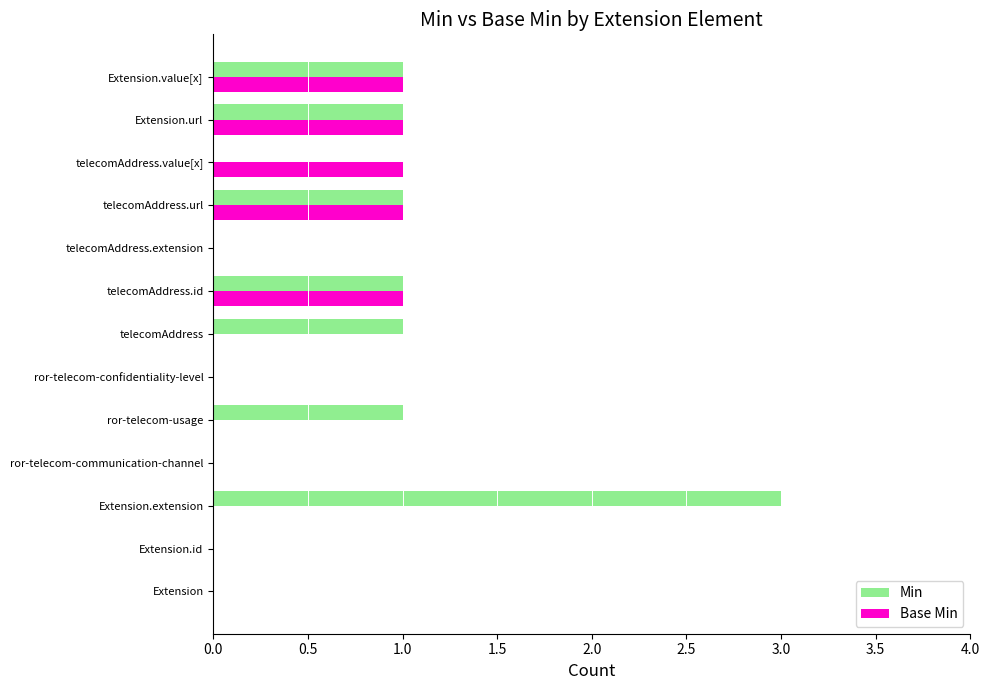

True or false: Base Min has a value of 1 at Extension.

False